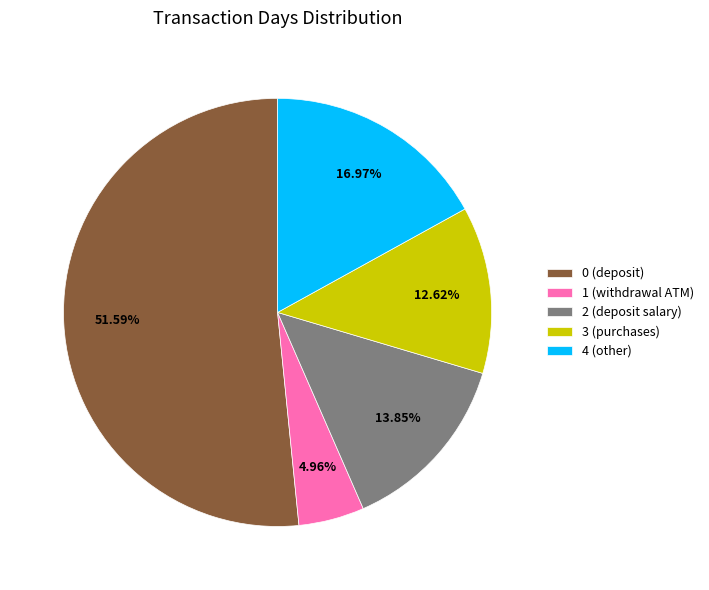

How many slices are in this pie chart?

5